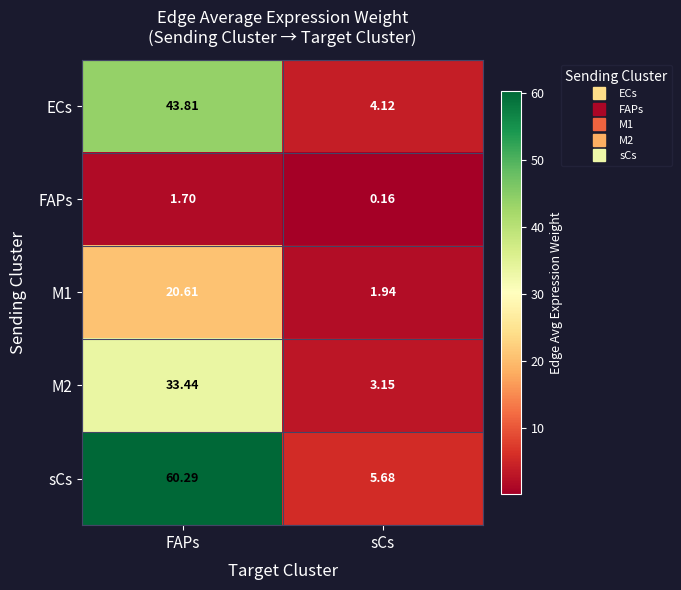

Count the number of categories in the chart.

2